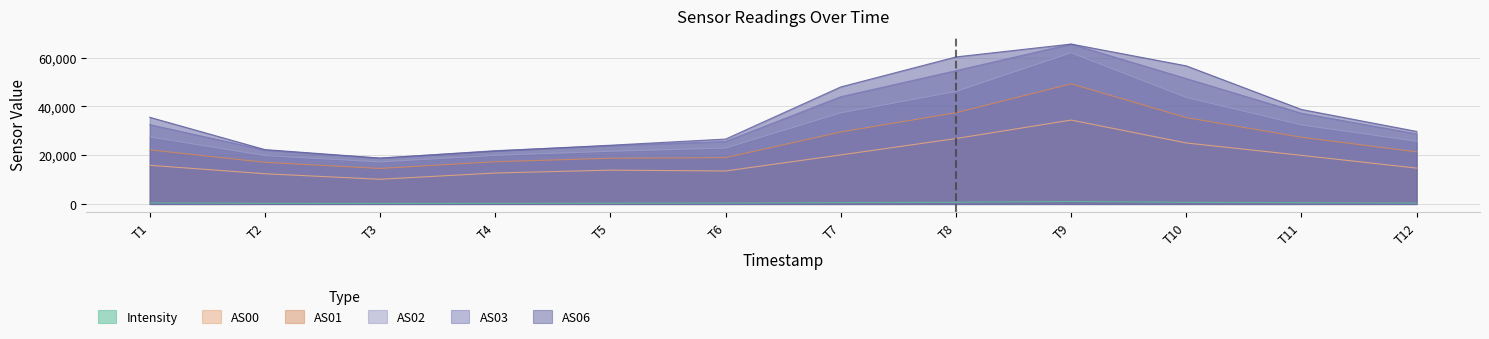

What is the sum of the AS01 values at T5 and T8?

56139.0